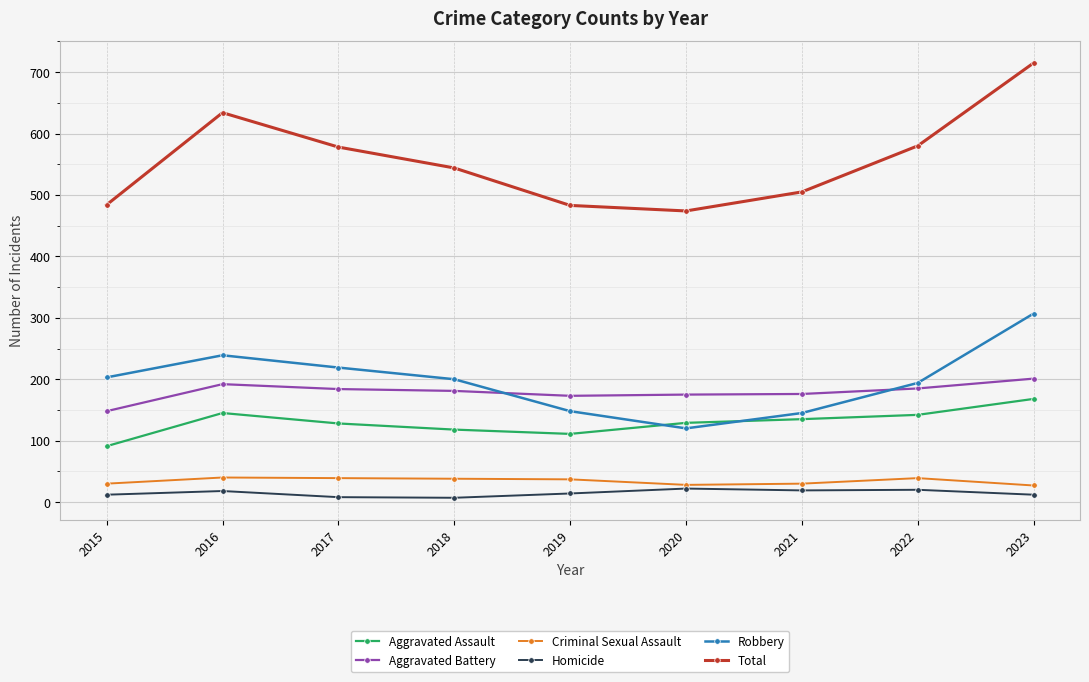

What is the greatest value displayed?

715